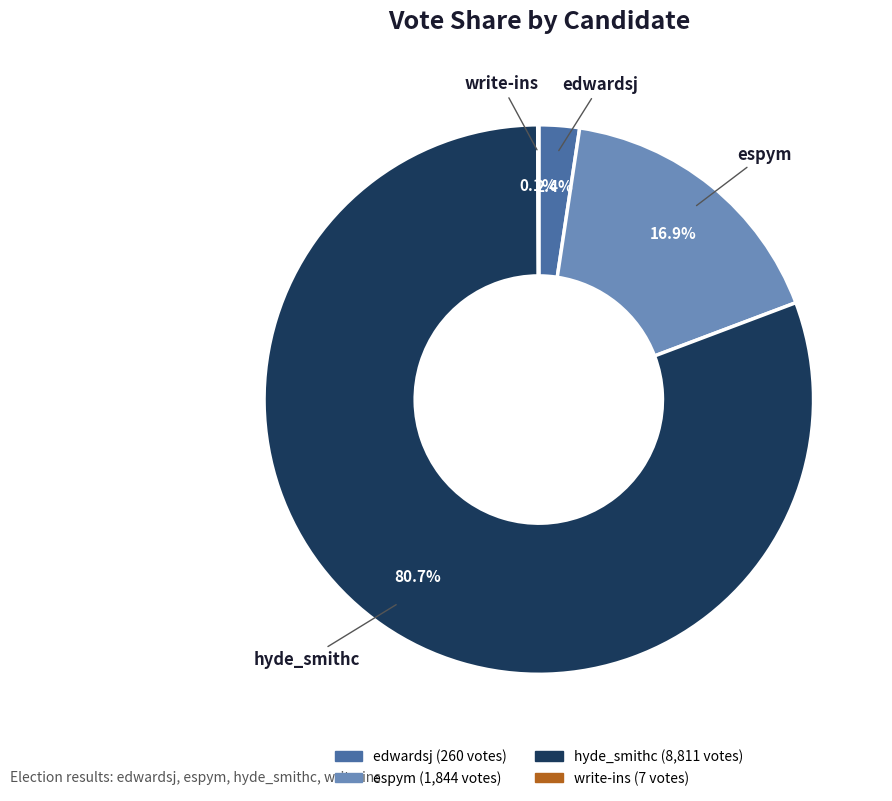

Approximately how many times larger is the value at hyde_smithc compared to espym?

4.8